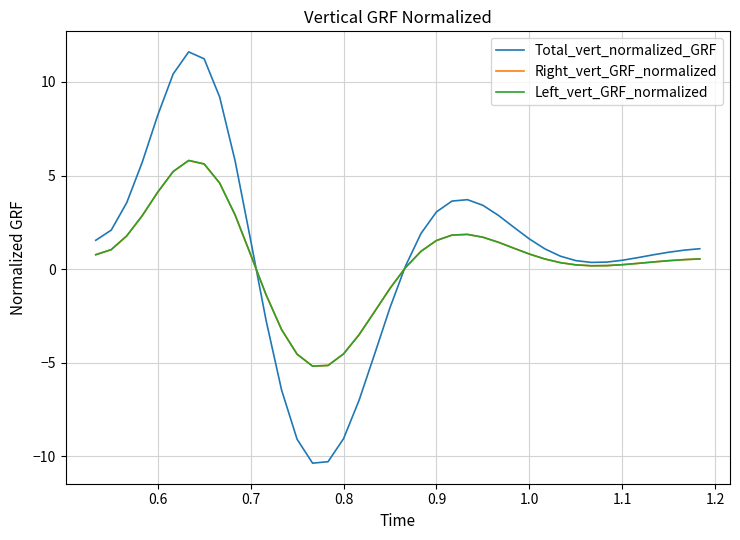

What is the minimum value for Right_vert_GRF_normalized?

-5.2